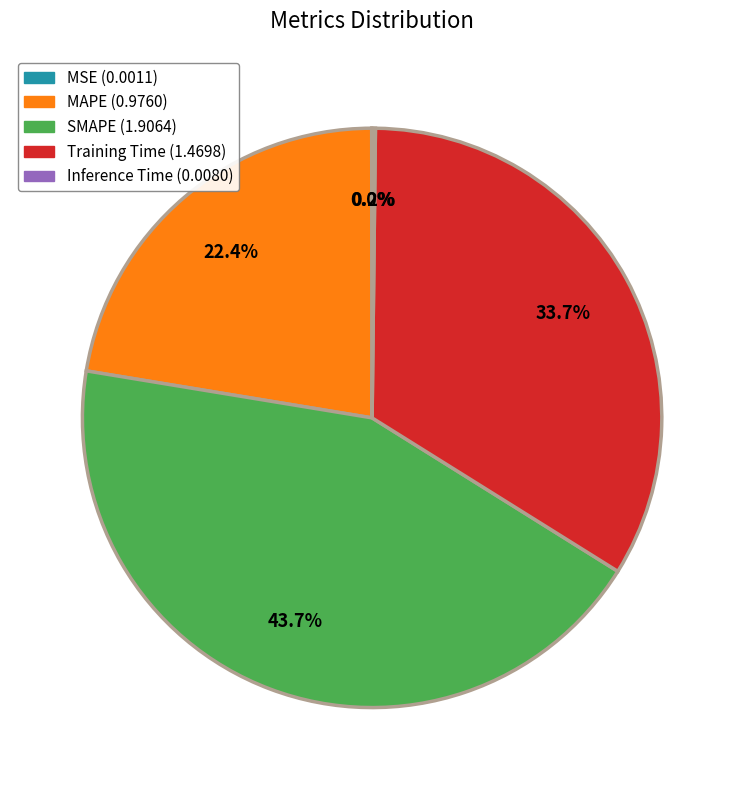

Does any single category account for the majority?

No